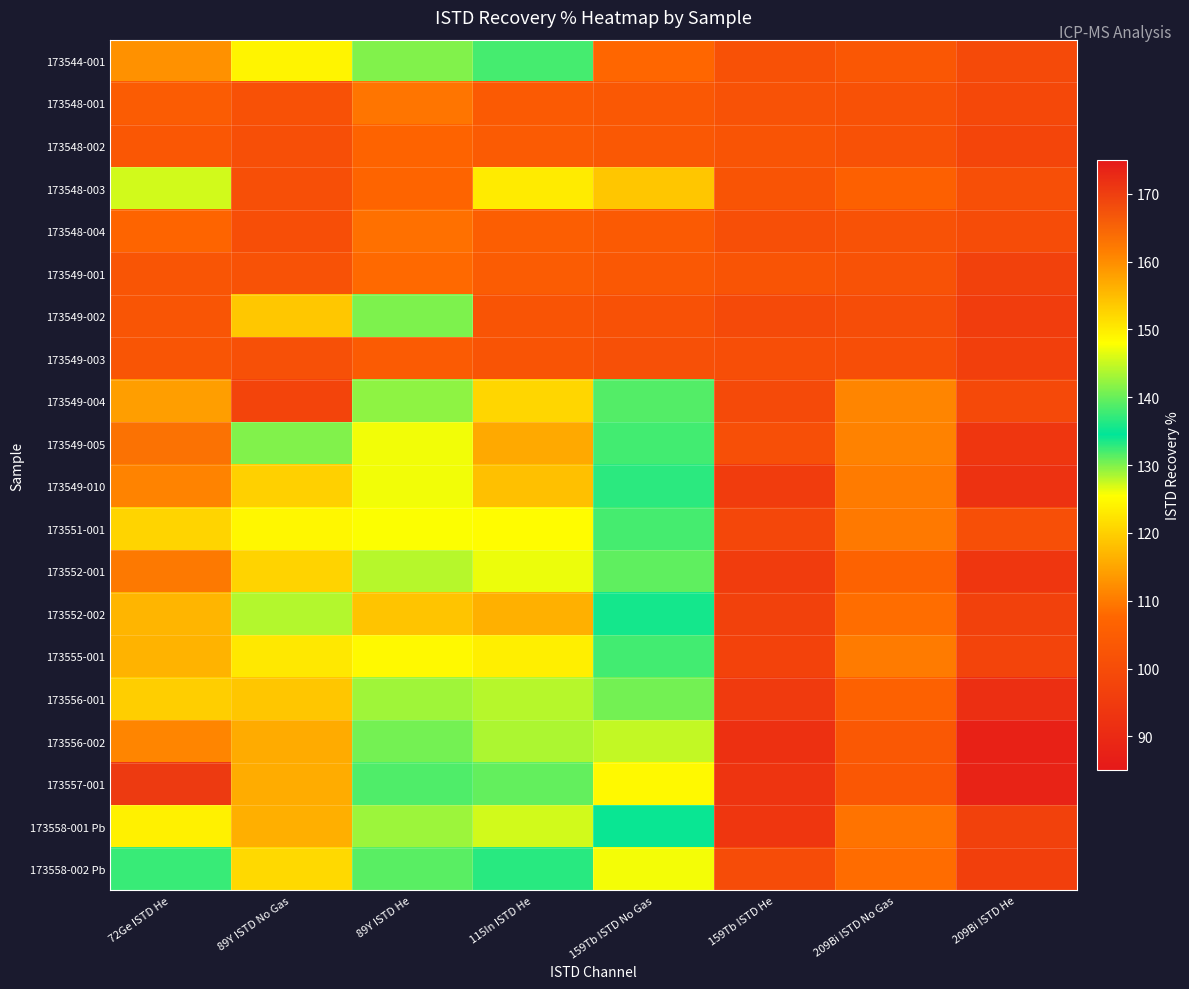

Reading right to left, what are all the values shown in this chart?

173544-001: 209Bi ISTD He=99.5	209Bi ISTD No Gas=103.4	159Tb ISTD He=101.7	159Tb ISTD No Gas=107.6	115In ISTD He=138.2	89Y ISTD He=141.3	89Y ISTD No Gas=124.3	72Ge ISTD He=112.7
173548-001: 209Bi ISTD He=98.8	209Bi ISTD No Gas=101.6	159Tb ISTD He=101.9	159Tb ISTD No Gas=103.6	115In ISTD He=104.3	89Y ISTD He=109.3	89Y ISTD No Gas=101.5	72Ge ISTD He=104.8
173548-002: 209Bi ISTD He=98.1	209Bi ISTD No Gas=101.5	159Tb ISTD He=102.3	159Tb ISTD No Gas=103.5	115In ISTD He=104.6	89Y ISTD He=107.0	89Y ISTD No Gas=101.0	72Ge ISTD He=103.2
173548-003: 209Bi ISTD He=101.0	209Bi ISTD No Gas=105.8	159Tb ISTD He=102.4	159Tb ISTD No Gas=118.9	115In ISTD He=123.2	89Y ISTD He=107.2	89Y ISTD No Gas=101.1	72Ge ISTD He=127.1
173548-004: 209Bi ISTD He=100.0	209Bi ISTD No Gas=101.9	159Tb ISTD He=100.9	159Tb ISTD No Gas=104.2	115In ISTD He=105.5	89Y ISTD He=108.8	89Y ISTD No Gas=100.7	72Ge ISTD He=107.0
173549-001: 209Bi ISTD He=96.9	209Bi ISTD No Gas=101.7	159Tb ISTD He=102.3	159Tb ISTD No Gas=103.6	115In ISTD He=104.8	89Y ISTD He=107.9	89Y ISTD No Gas=101.7	72Ge ISTD He=102.7
173549-002: 209Bi ISTD He=95.6	209Bi ISTD No Gas=100.4	159Tb ISTD He=99.3	159Tb ISTD No Gas=101.6	115In ISTD He=102.3	89Y ISTD He=130.1	89Y ISTD No Gas=119.1	72Ge ISTD He=102.9
173549-003: 209Bi ISTD He=96.2	209Bi ISTD No Gas=100.7	159Tb ISTD He=100.5	159Tb ISTD No Gas=101.2	115In ISTD He=102.6	89Y ISTD He=104.6	89Y ISTD No Gas=101.3	72Ge ISTD He=102.6
173549-004: 209Bi ISTD He=99.1	209Bi ISTD No Gas=111.4	159Tb ISTD He=99.4	159Tb ISTD No Gas=138.9	115In ISTD He=152.3	89Y ISTD He=142.0	89Y ISTD No Gas=97.7	72Ge ISTD He=158.2
173549-005: 209Bi ISTD He=93.7	209Bi ISTD No Gas=111.0	159Tb ISTD He=101.0	159Tb ISTD No Gas=138.0	115In ISTD He=156.9	89Y ISTD He=147.4	89Y ISTD No Gas=129.9	72Ge ISTD He=163.1
173549-010: 209Bi ISTD He=92.3	209Bi ISTD No Gas=110.1	159Tb ISTD He=95.2	159Tb ISTD No Gas=136.7	115In ISTD He=154.6	89Y ISTD He=147.3	89Y ISTD No Gas=120.1	72Ge ISTD He=161.1
173551-001: 209Bi ISTD He=100.8	209Bi ISTD No Gas=109.8	159Tb ISTD He=98.6	159Tb ISTD No Gas=138.2	115In ISTD He=148.1	89Y ISTD He=147.9	89Y ISTD No Gas=124.7	72Ge ISTD He=152.4
173552-001: 209Bi ISTD He=93.8	209Bi ISTD No Gas=106.5	159Tb ISTD He=95.3	159Tb ISTD No Gas=131.2	115In ISTD He=147.0	89Y ISTD He=144.2	89Y ISTD No Gas=120.4	72Ge ISTD He=162.3
173552-002: 209Bi ISTD He=96.7	209Bi ISTD No Gas=108.4	159Tb ISTD He=96.9	159Tb ISTD No Gas=133.8	115In ISTD He=156.2	89Y ISTD He=154.2	89Y ISTD No Gas=128.2	72Ge ISTD He=155.8
173555-001: 209Bi ISTD He=97.7	209Bi ISTD No Gas=110.0	159Tb ISTD He=97.1	159Tb ISTD No Gas=138.0	115In ISTD He=149.6	89Y ISTD He=148.6	89Y ISTD No Gas=122.9	72Ge ISTD He=155.9
173556-001: 209Bi ISTD He=91.6	209Bi ISTD No Gas=106.3	159Tb ISTD He=94.7	159Tb ISTD No Gas=130.5	115In ISTD He=144.1	89Y ISTD He=142.9	89Y ISTD No Gas=118.8	72Ge ISTD He=153.1
173556-002: 209Bi ISTD He=87.4	209Bi ISTD No Gas=103.8	159Tb ISTD He=91.8	159Tb ISTD No Gas=127.7	115In ISTD He=143.6	89Y ISTD He=140.7	89Y ISTD No Gas=115.8	72Ge ISTD He=160.9
173557-001: 209Bi ISTD He=88.1	209Bi ISTD No Gas=103.2	159Tb ISTD He=93.0	159Tb ISTD No Gas=124.7	115In ISTD He=139.7	89Y ISTD He=138.7	89Y ISTD No Gas=115.8	72Ge ISTD He=170.6
173558-001 Pb: 209Bi ISTD He=96.7	209Bi ISTD No Gas=109.1	159Tb ISTD He=93.7	159Tb ISTD No Gas=135.0	115In ISTD He=145.5	89Y ISTD He=142.7	89Y ISTD No Gas=116.1	72Ge ISTD He=149.5
173558-002 Pb: 209Bi ISTD He=96.2	209Bi ISTD No Gas=108.2	159Tb ISTD He=100.1	159Tb ISTD No Gas=125.9	115In ISTD He=133.1	89Y ISTD He=139.1	89Y ISTD No Gas=121.1	72Ge ISTD He=137.5